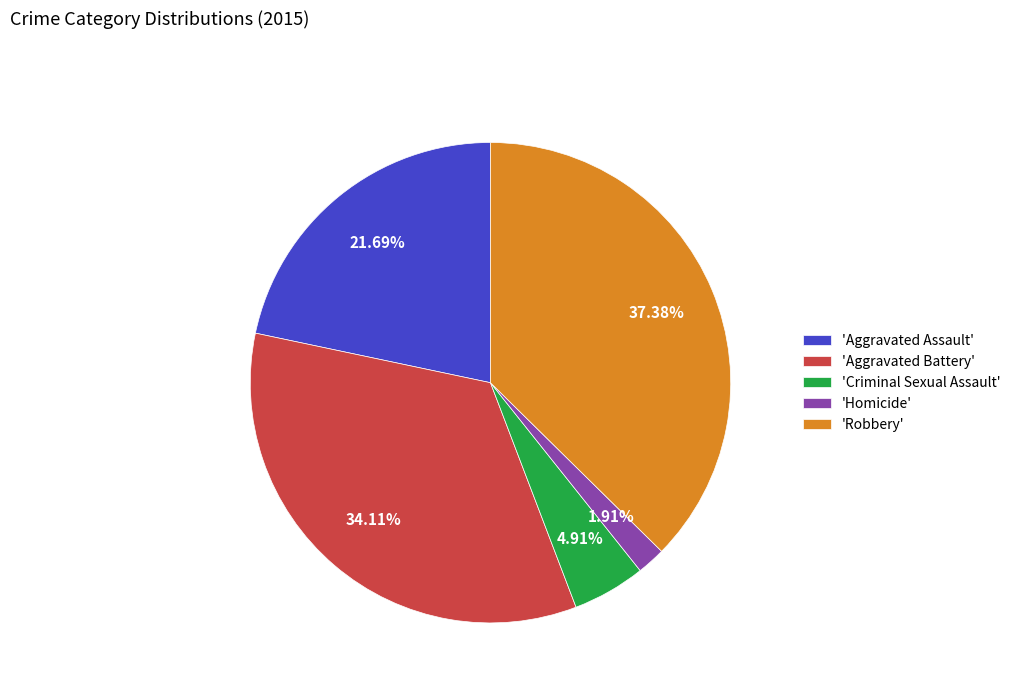

Is there any slice that represents more than half of the pie?

No